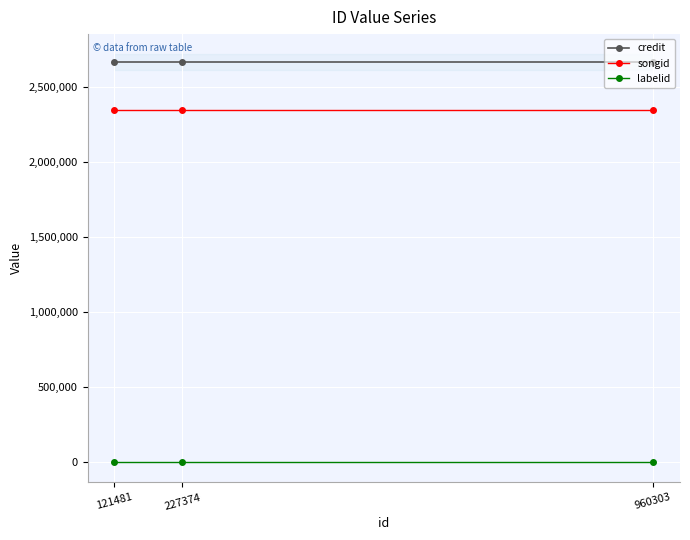

Is the value of labelid at 227374 greater than the value of credit at 960303?

No